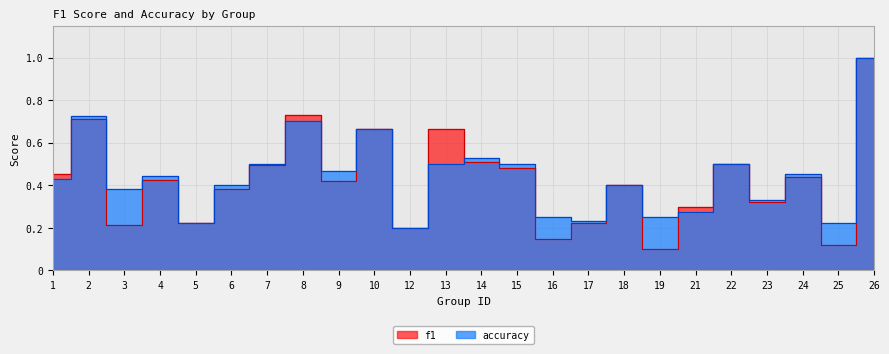

At which label is f1 closest to 0?

19